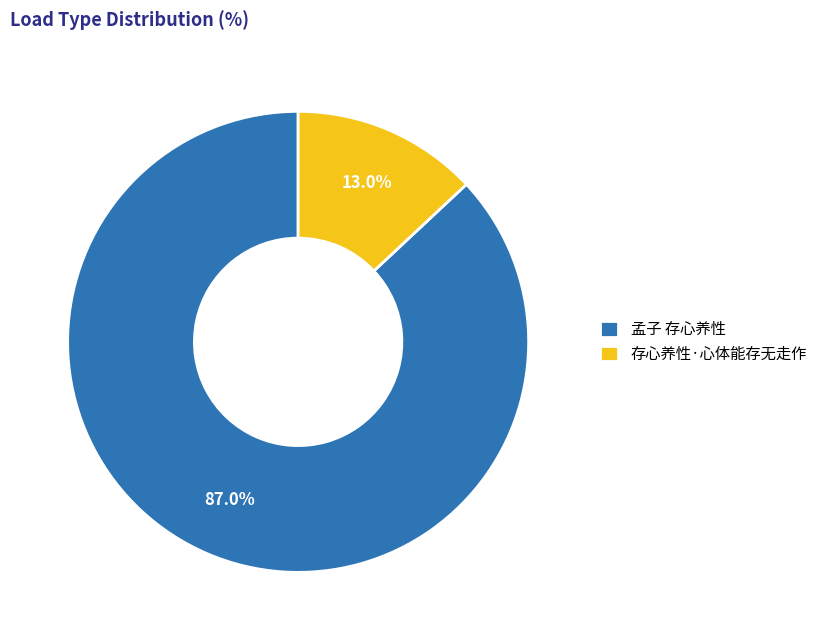

How many segments does this pie chart have?

2